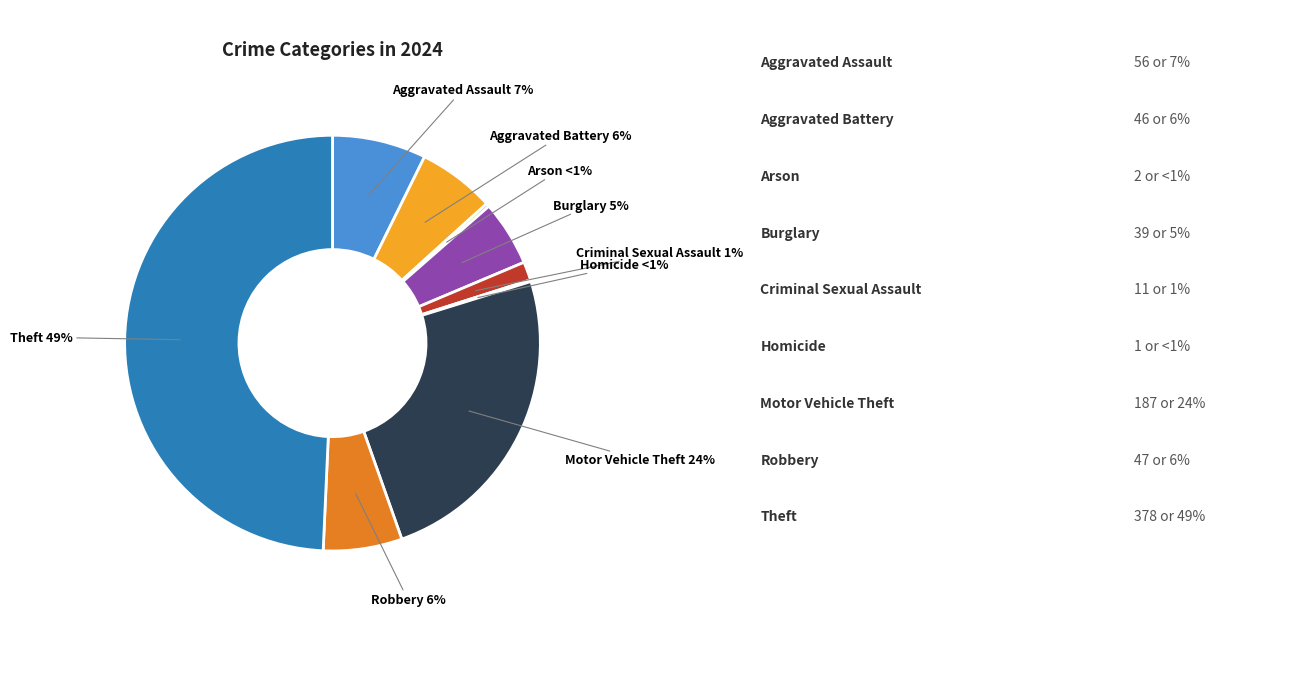

Which slice is the largest?

Theft